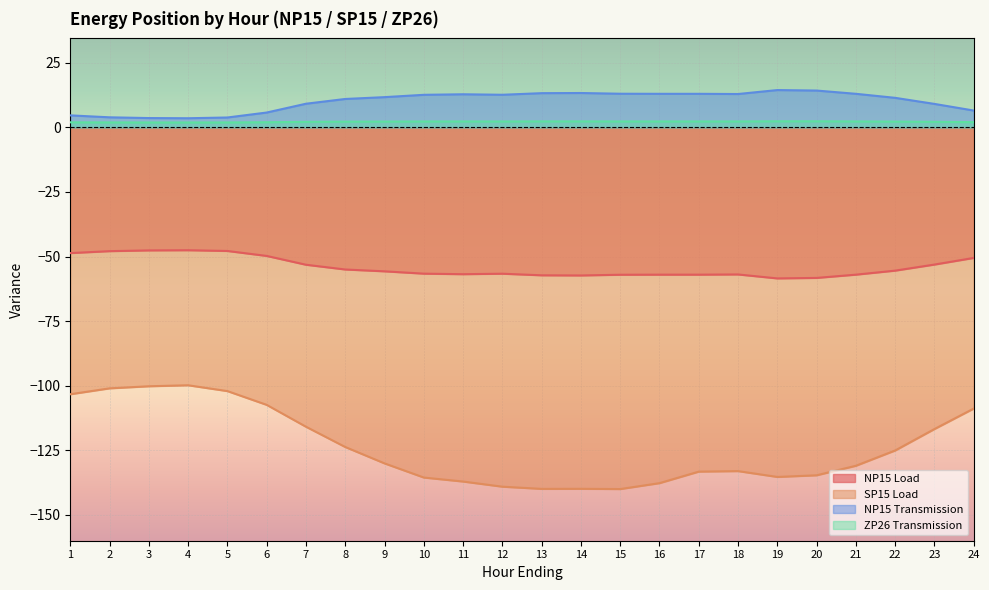

Is the value of NP15 Load at 23 greater than the value of ZP26 Transmission at 1?

No